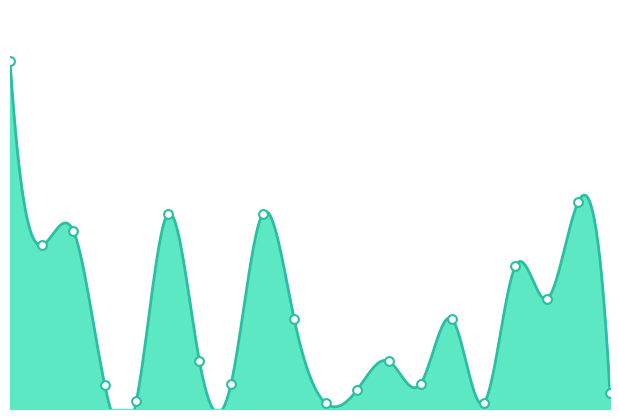

Between 07-20(2) and 07-26, which is larger?

07-20(2)